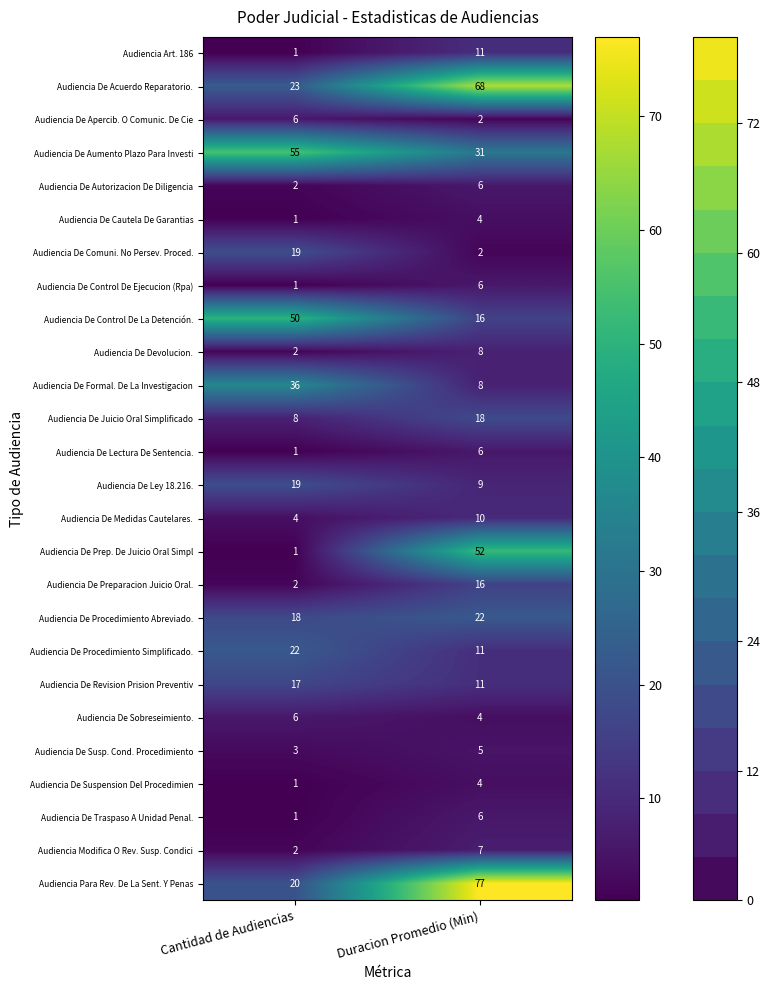

What is the difference between the Audiencia De Autorizacion De Diligencia values at Duracion Promedio (Min) and Cantidad de Audiencias?

4